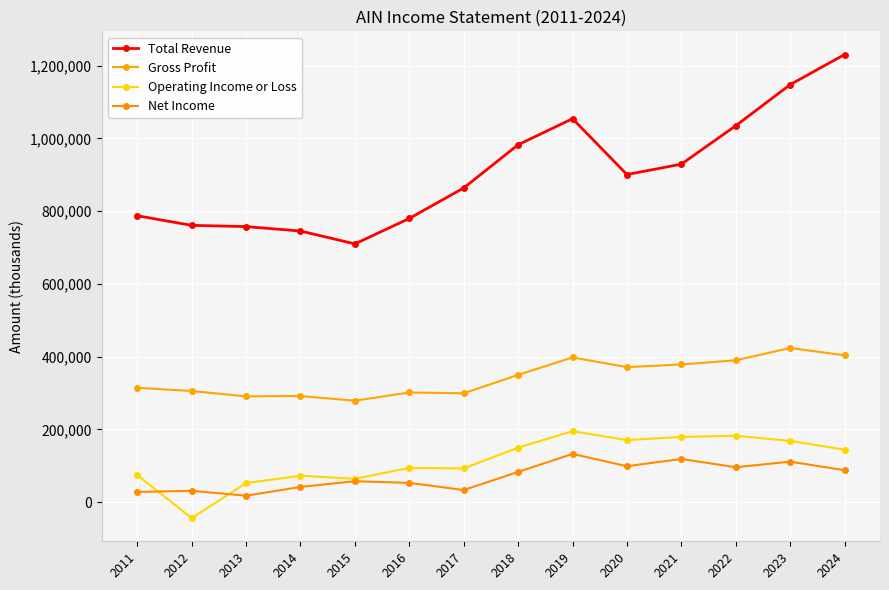

True or false: Total Revenue has a value of 431100 at 2015.

False